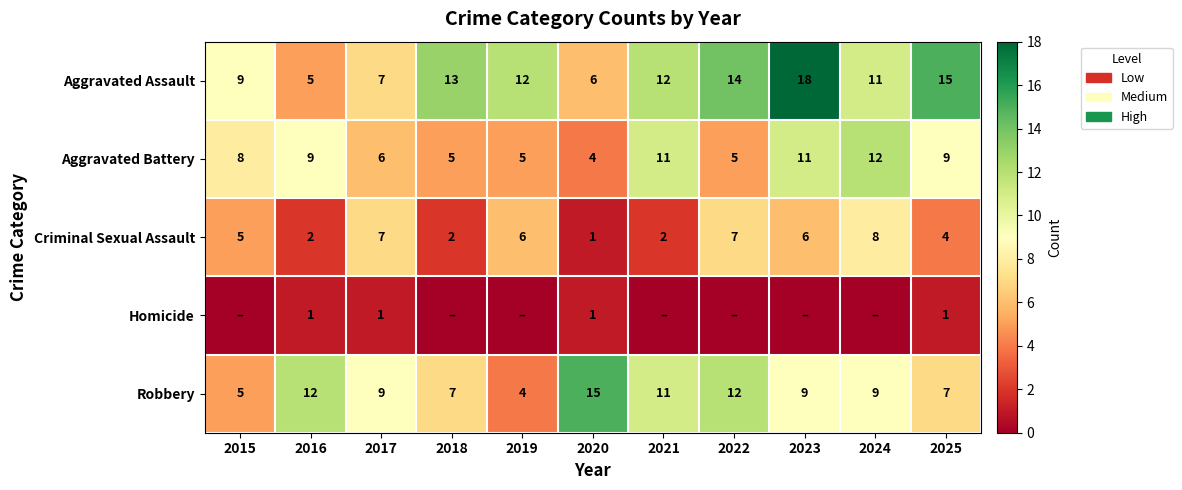

Is the value of Aggravated Battery at 2019 greater than the value of Criminal Sexual Assault at 2021?

Yes